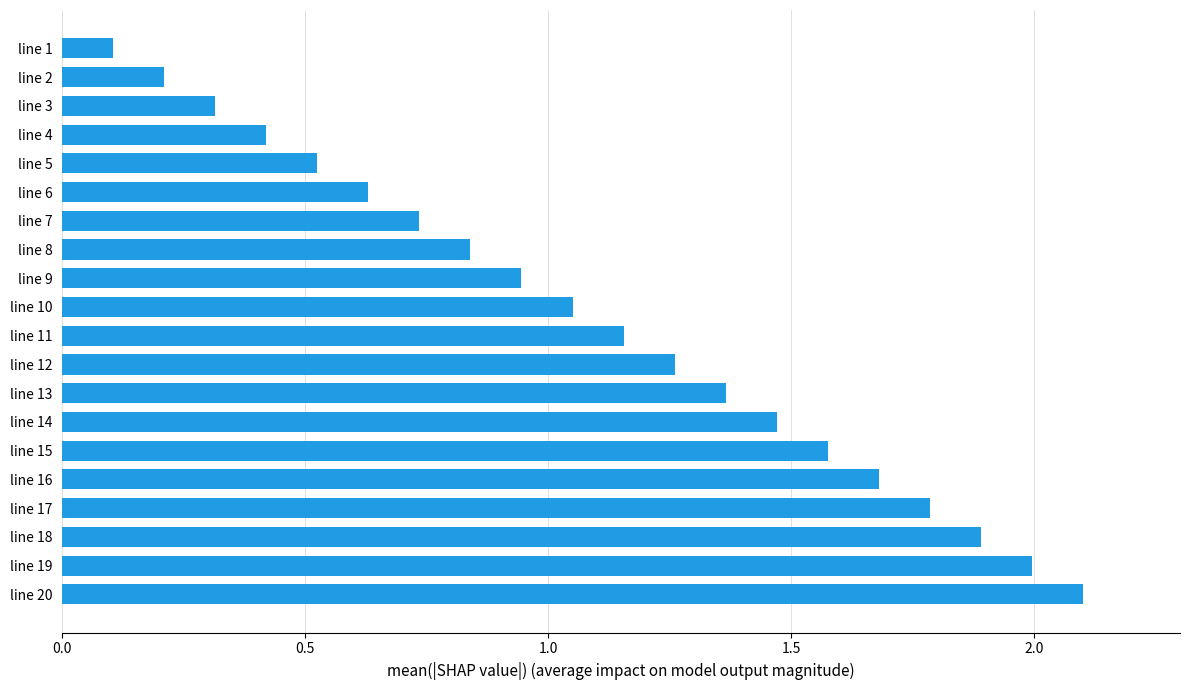

Which label corresponds to the smallest value in the chart?

line 1